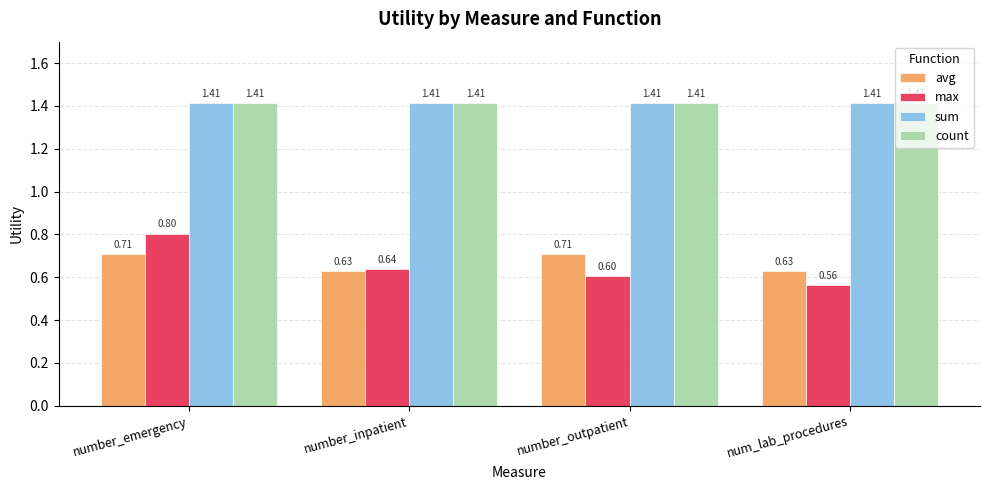

Count the number of data series in this chart.

4